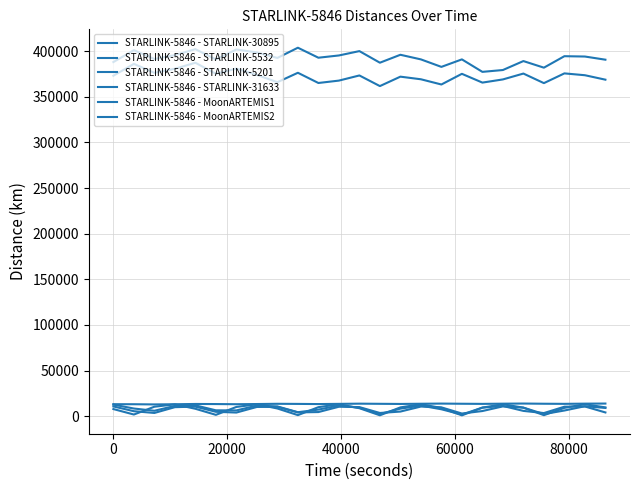

True or false: STARLINK-5846 - STARLINK-31633 and STARLINK-5846 - STARLINK-5201 cross at least once.

False